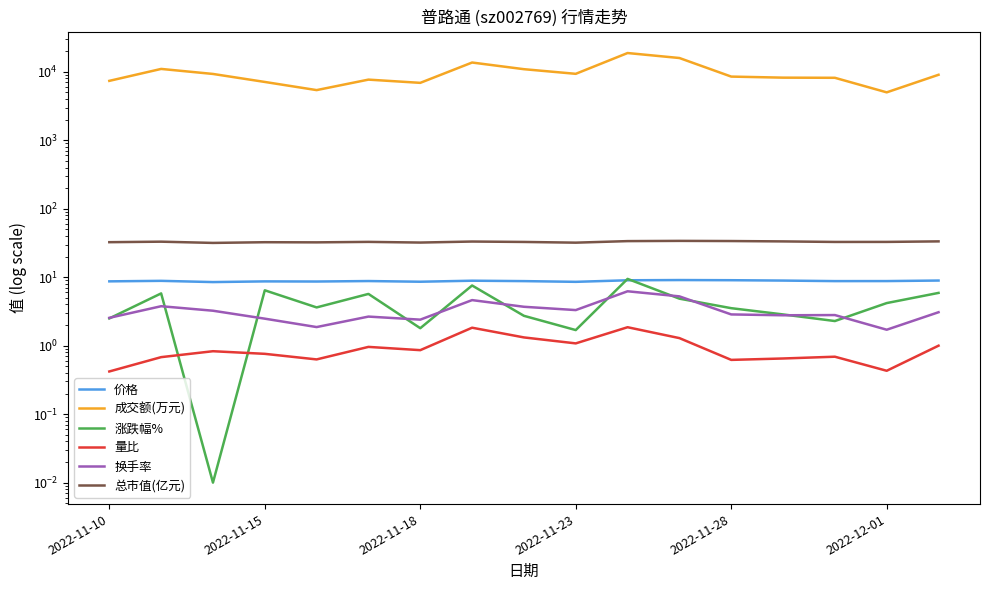

Where is the first local maximum for 价格?

2022-11-15